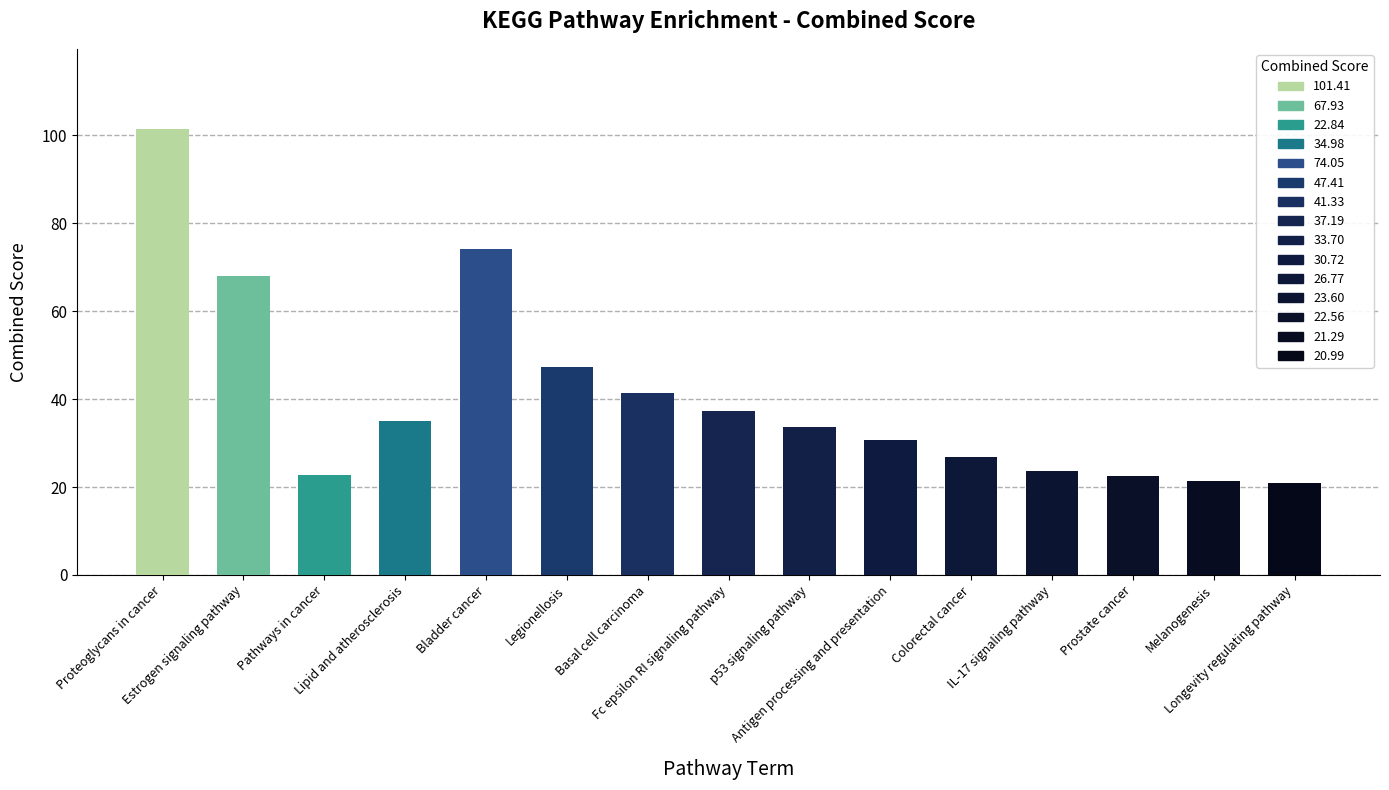

Which category has the lowest value across all series?

Longevity regulating pathway